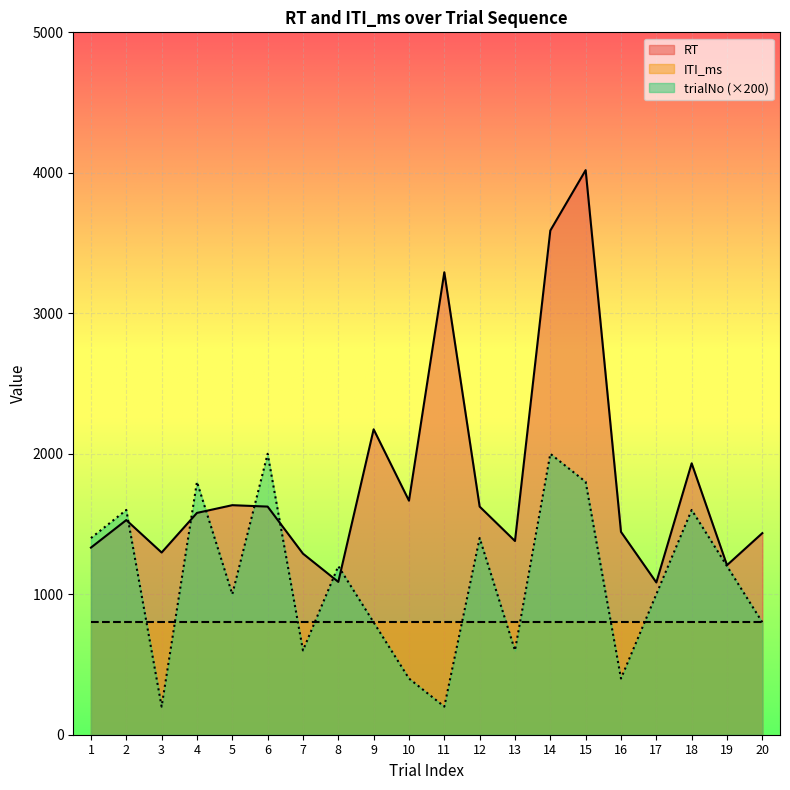

Reading left to right, transcribe all the data shown in this chart.

RT: 1332	1528	1297	1579	1634	1624	1289	1088	2174	1666	3292	1624	1379	3589	4019	1444	1084	1932	1207	1435
trialNo: 1400	1600	200	1800	1000	2000	600	1200	800	400	200	1400	600	2000	1800	400	1000	1600	1200	800